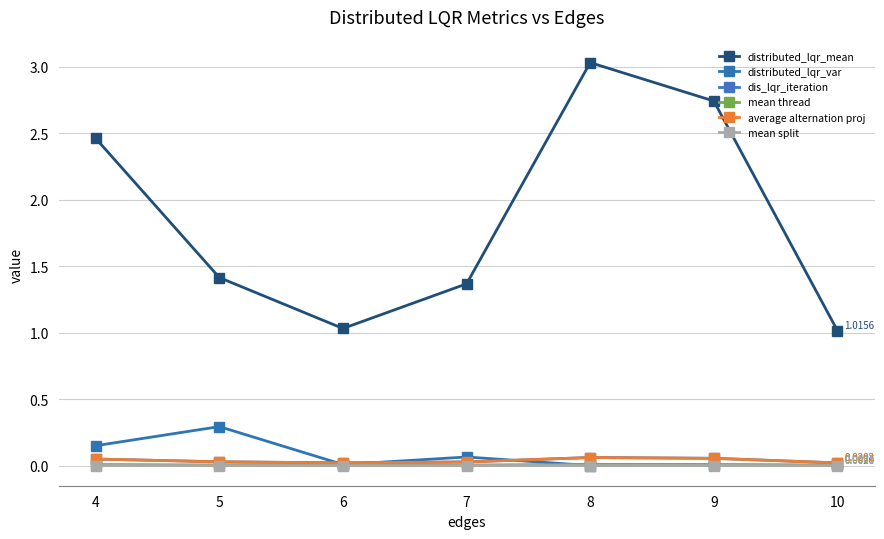

What are all the series names shown in the legend?

distributed_lqr_mean, distributed_lqr_var, dis_lqr_iteration, mean thread, average alternation proj, mean split